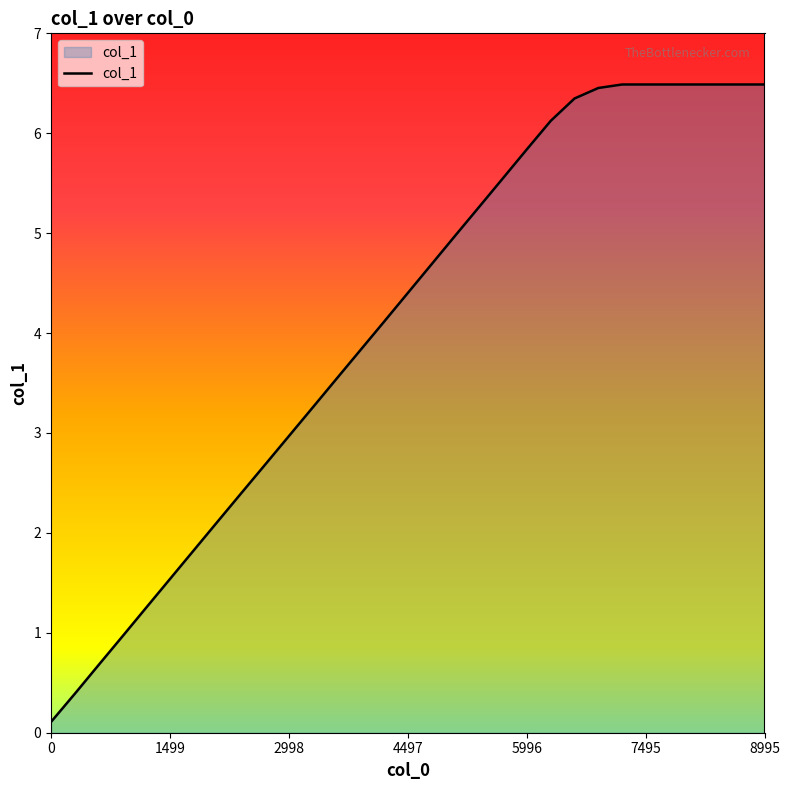

What is the difference between the maximum and minimum values?

6.4